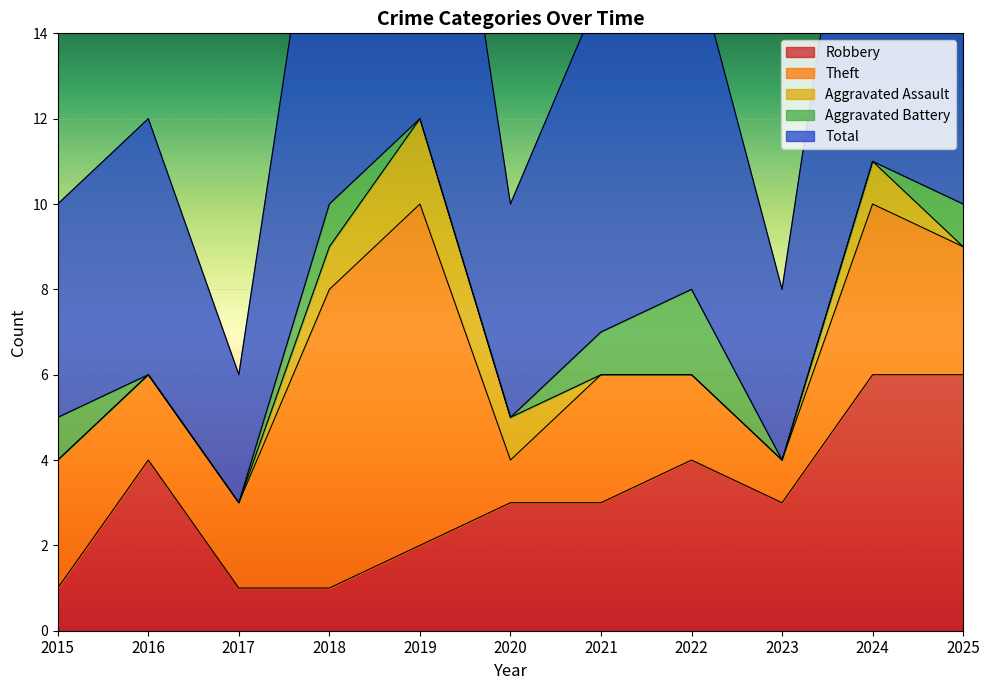

Which category has the lowest value in the Aggravated Assault series?

2015